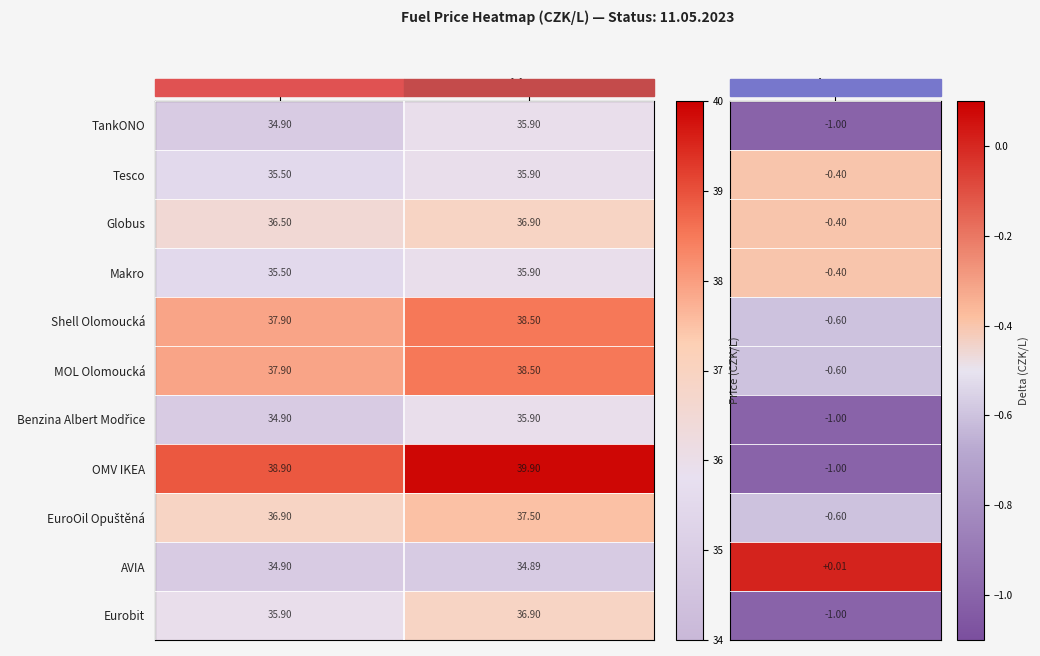

Is the value of TankONO at Old Cena greater than the value of Makro at Cena?

Yes